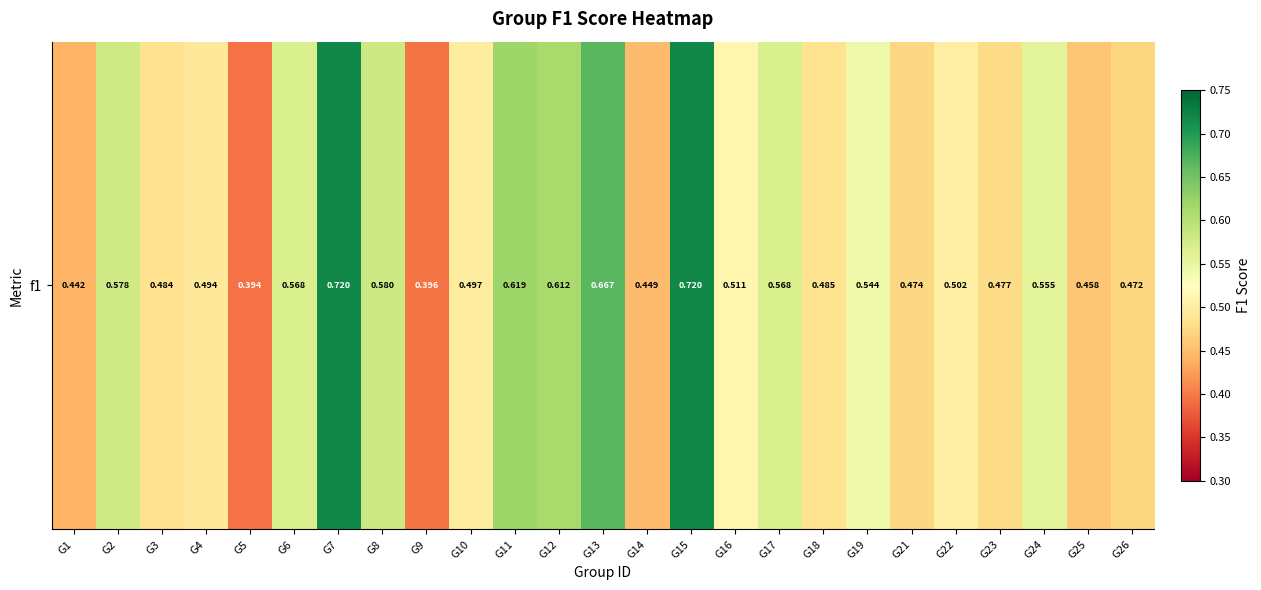

What is the sum of all values?

13.3